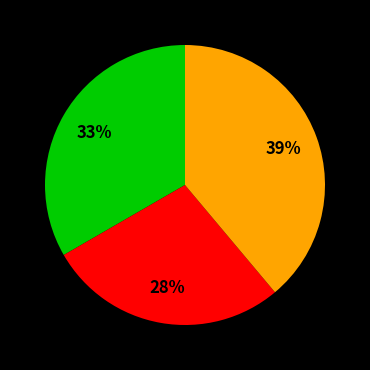

Is there a majority slice in this chart?

No